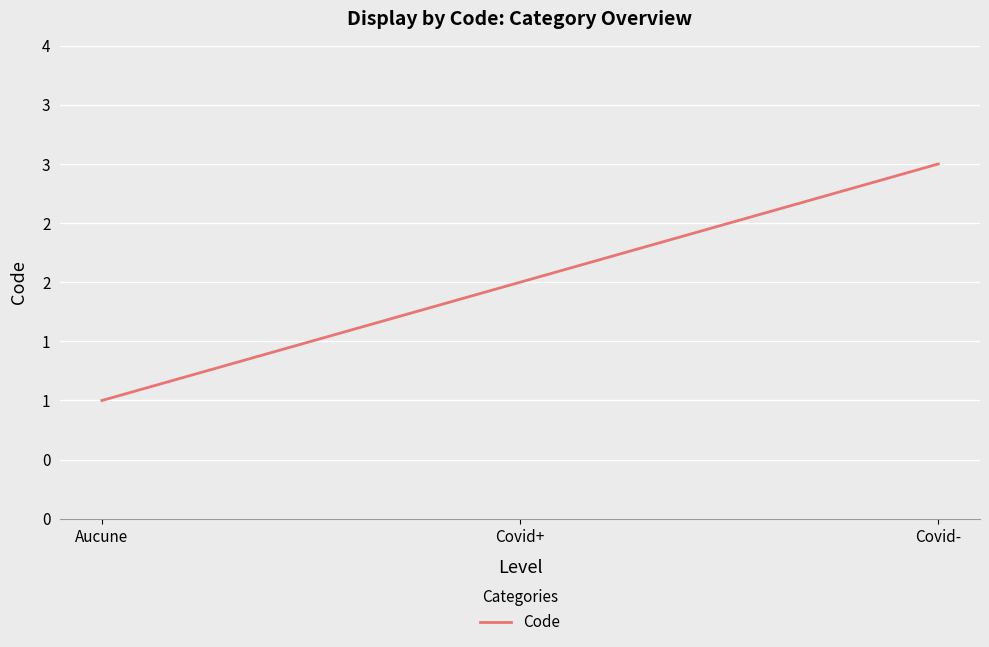

Does the chart have visible grid lines?

Yes